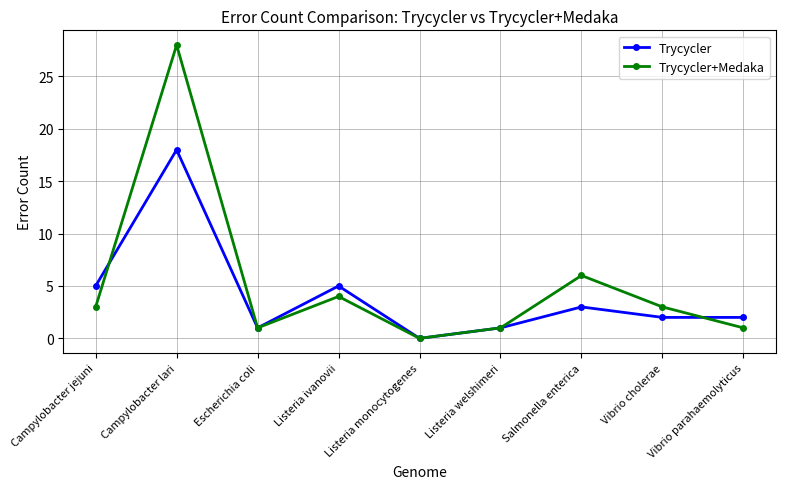

How many positive values does the Trycycler+Medaka series have?

8